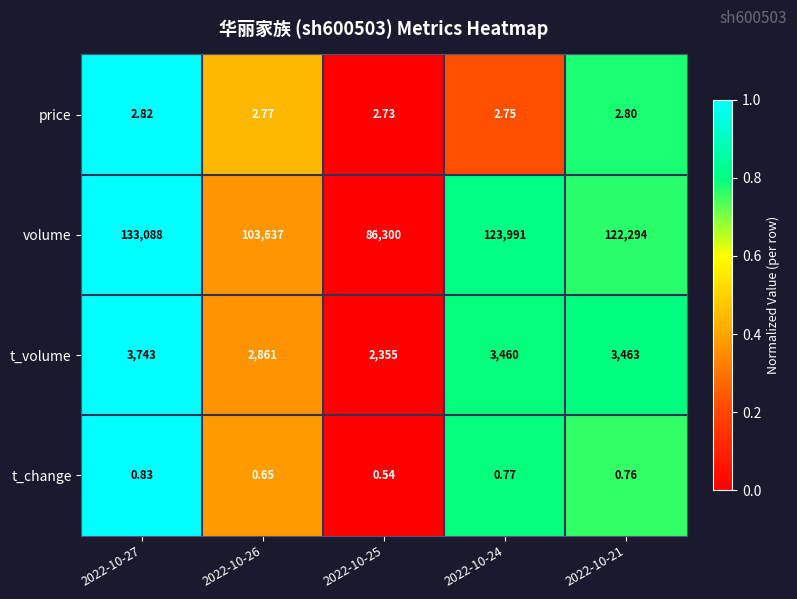

Which series has the largest range (max minus min)?

volume